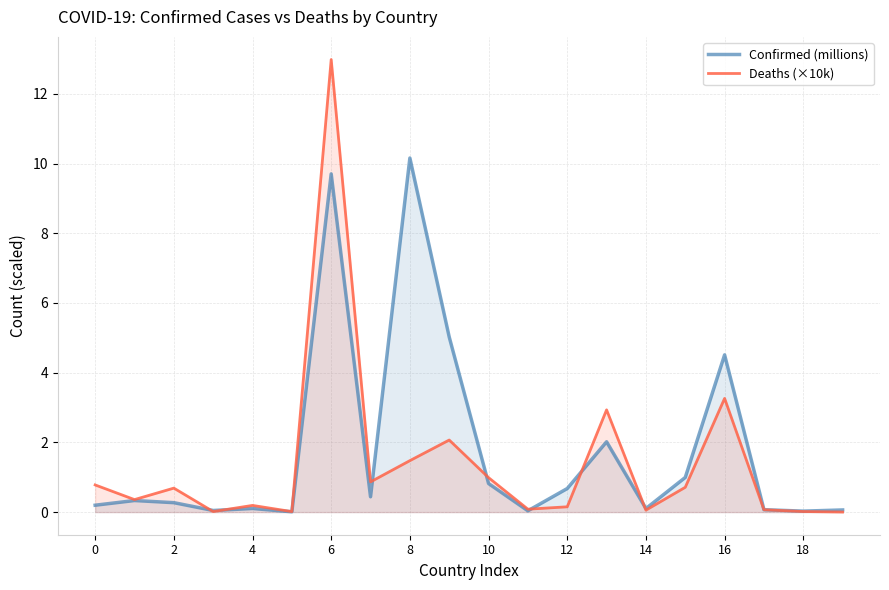

Rank the series at 18 from lowest to highest value.

Deaths (×10k), Confirmed (millions)